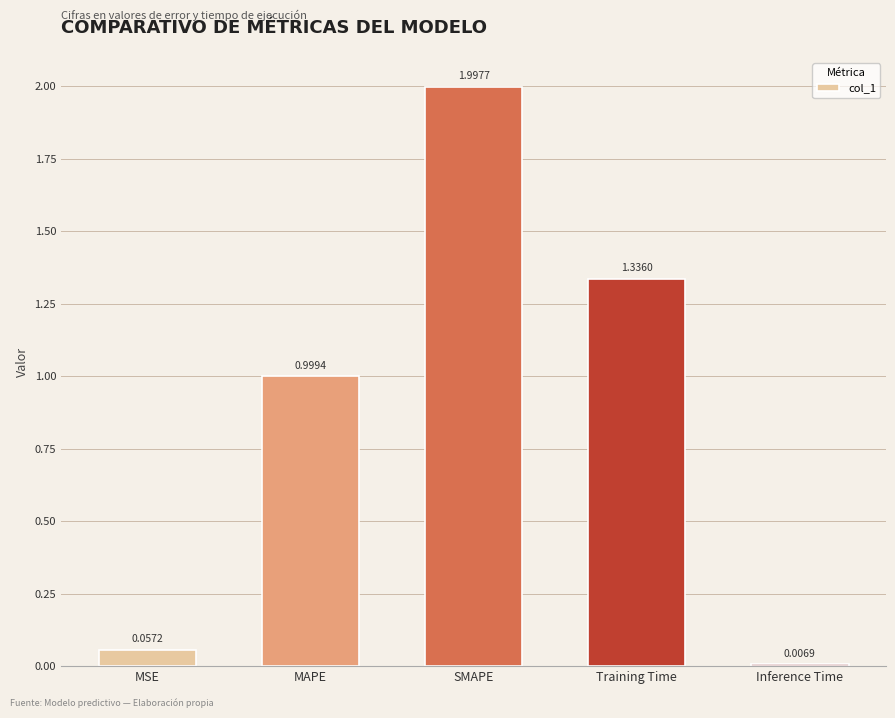

Between MSE and Inference Time, which is larger?

MSE